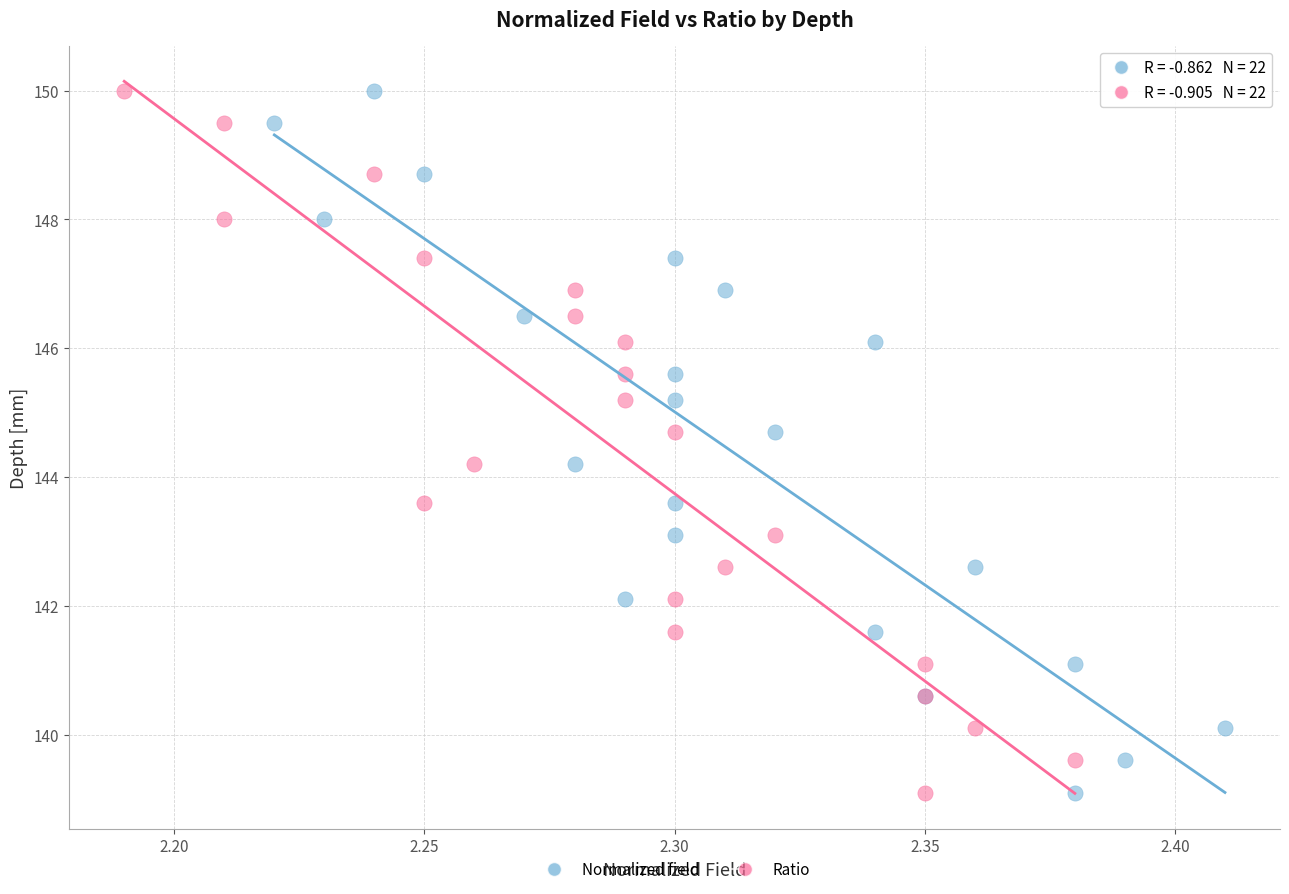

What are all the series names shown in the legend?

Normalized field, Ratio